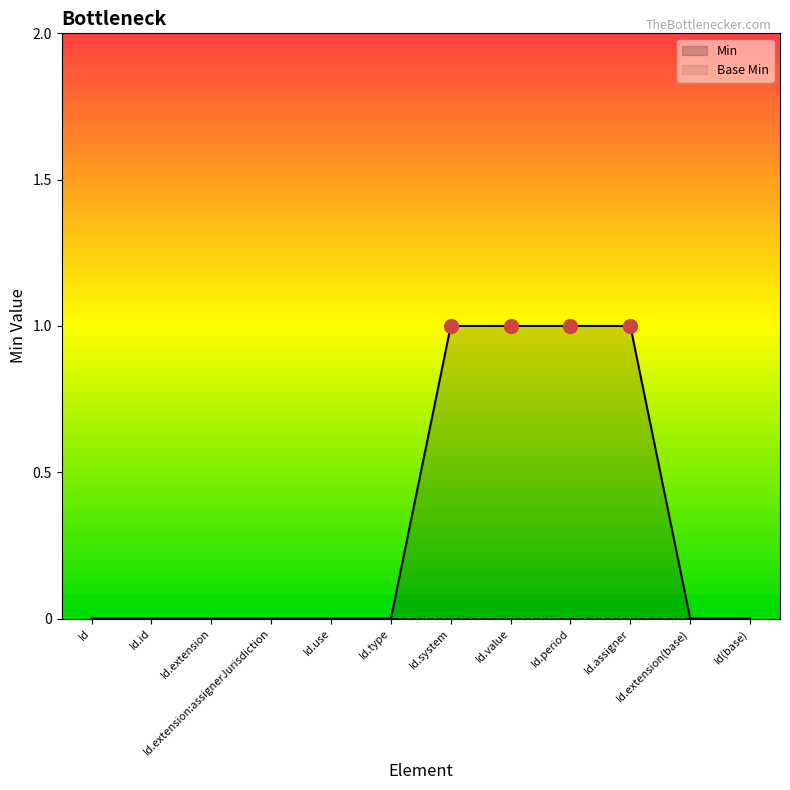

Which series has the largest range (max minus min)?

Min